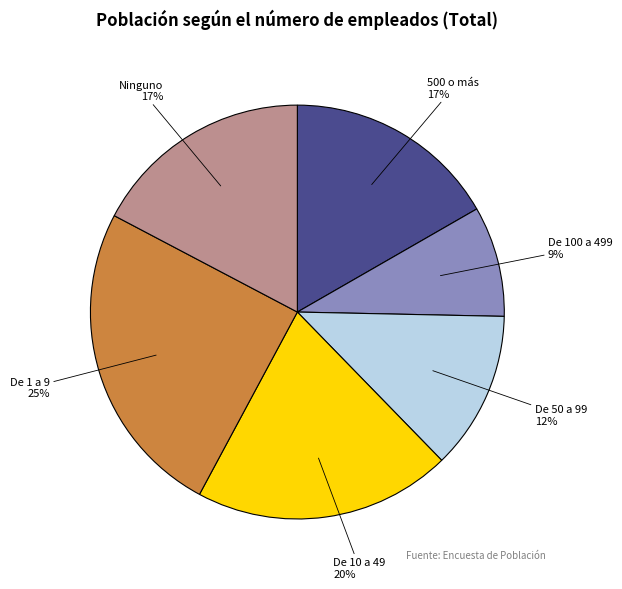

The De 10 a 49 slice represents 31% of the pie. True or false?

False